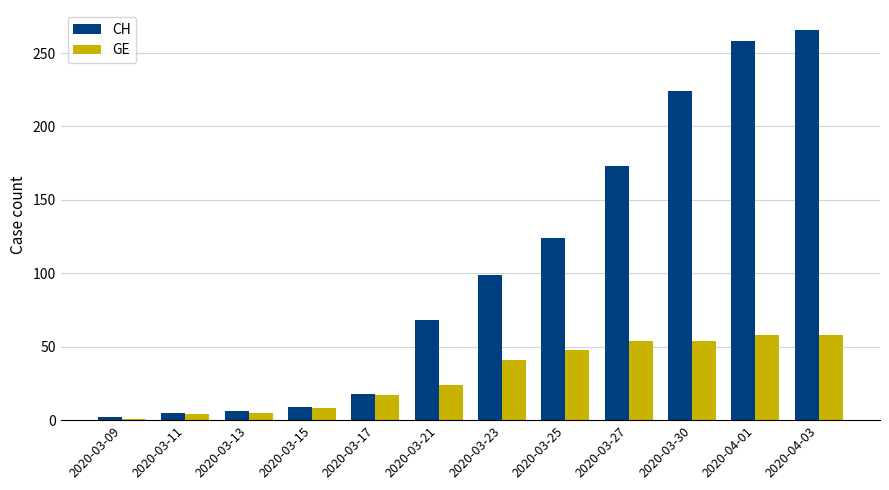

At how many categories does at least one series exceed 238?

2